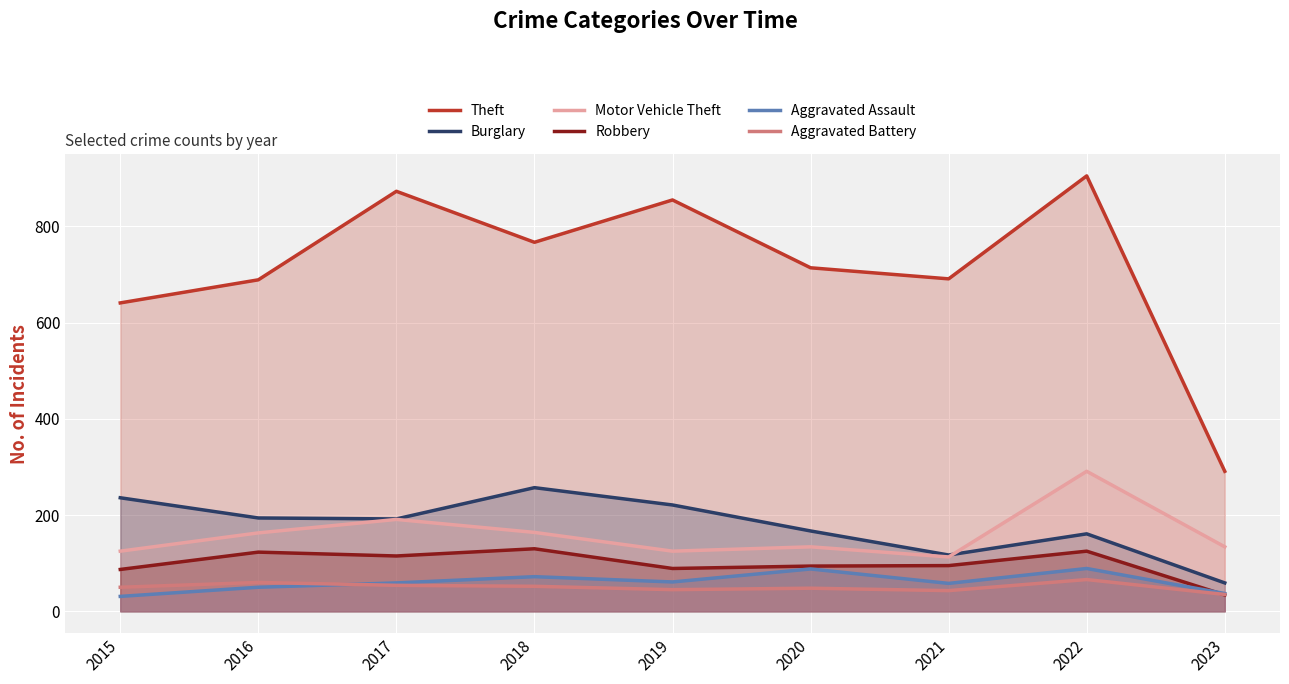

What is the greatest value displayed?

905